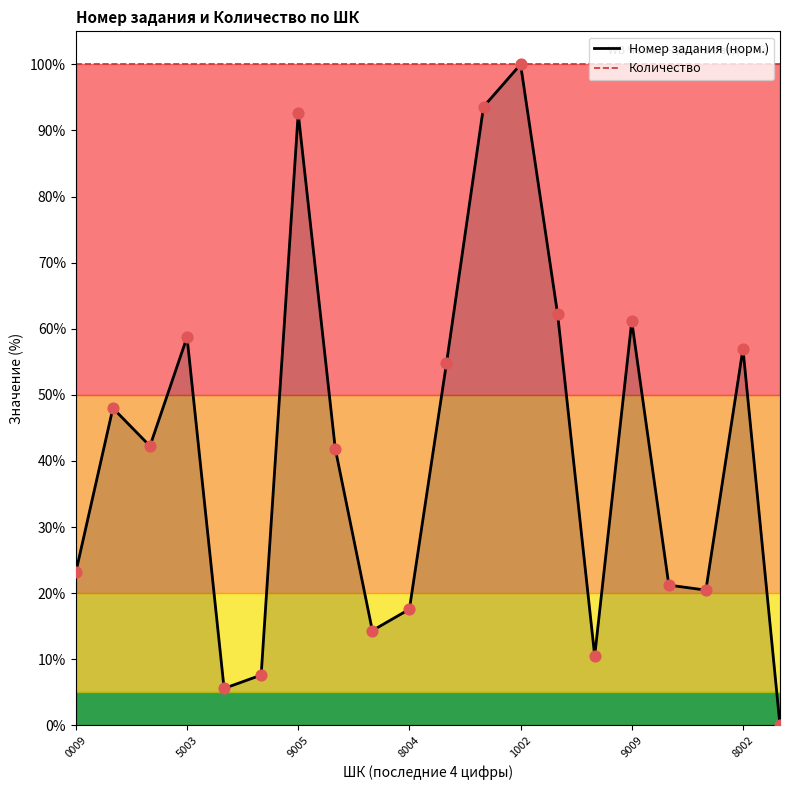

What are all the series names shown in the legend?

Номер задания (норм.), Количество